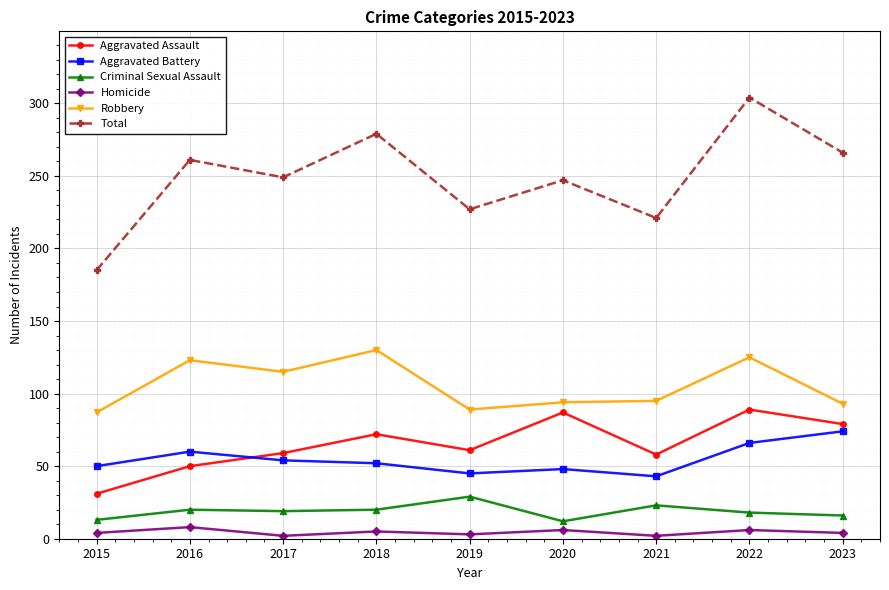

How many lines are shown in the chart?

6